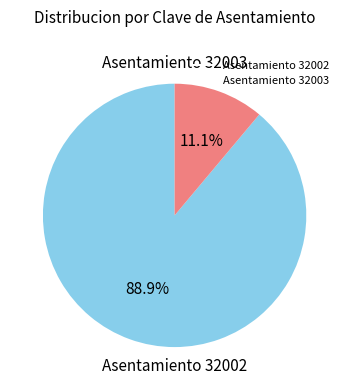

How many segments does this pie chart have?

2